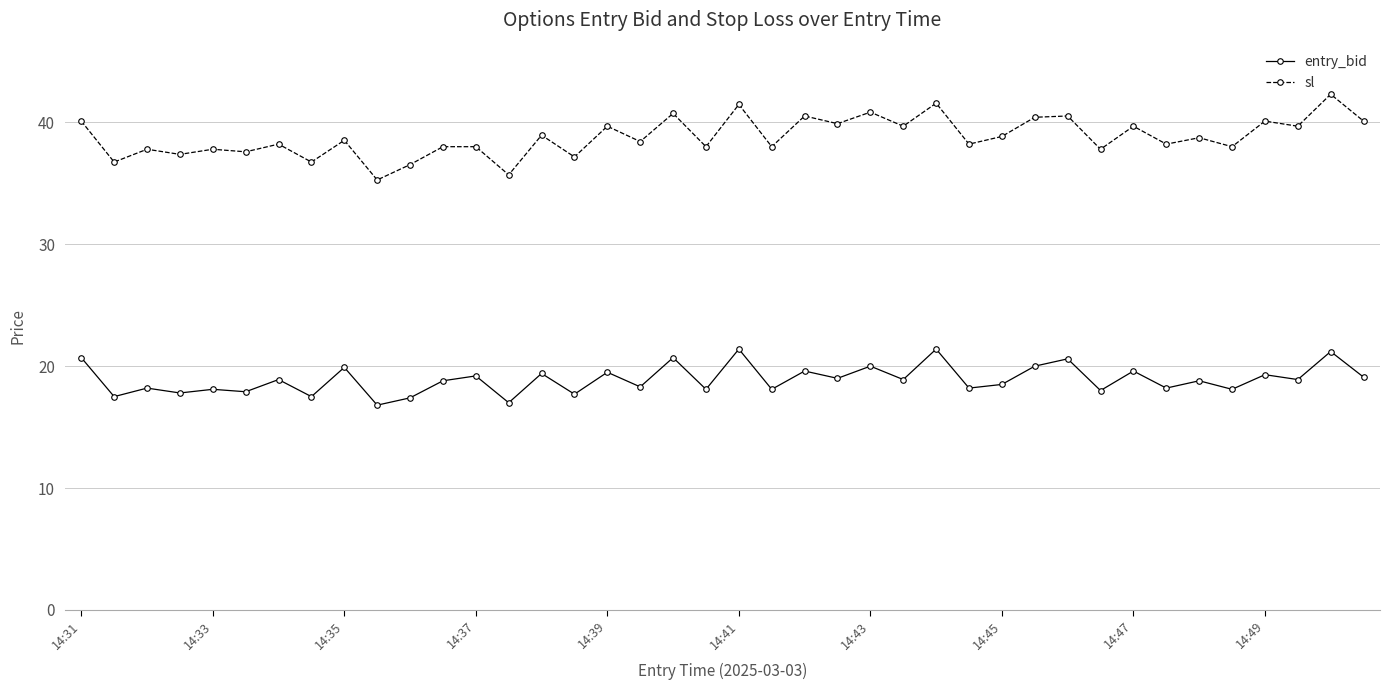

How many lines are shown in the chart?

2